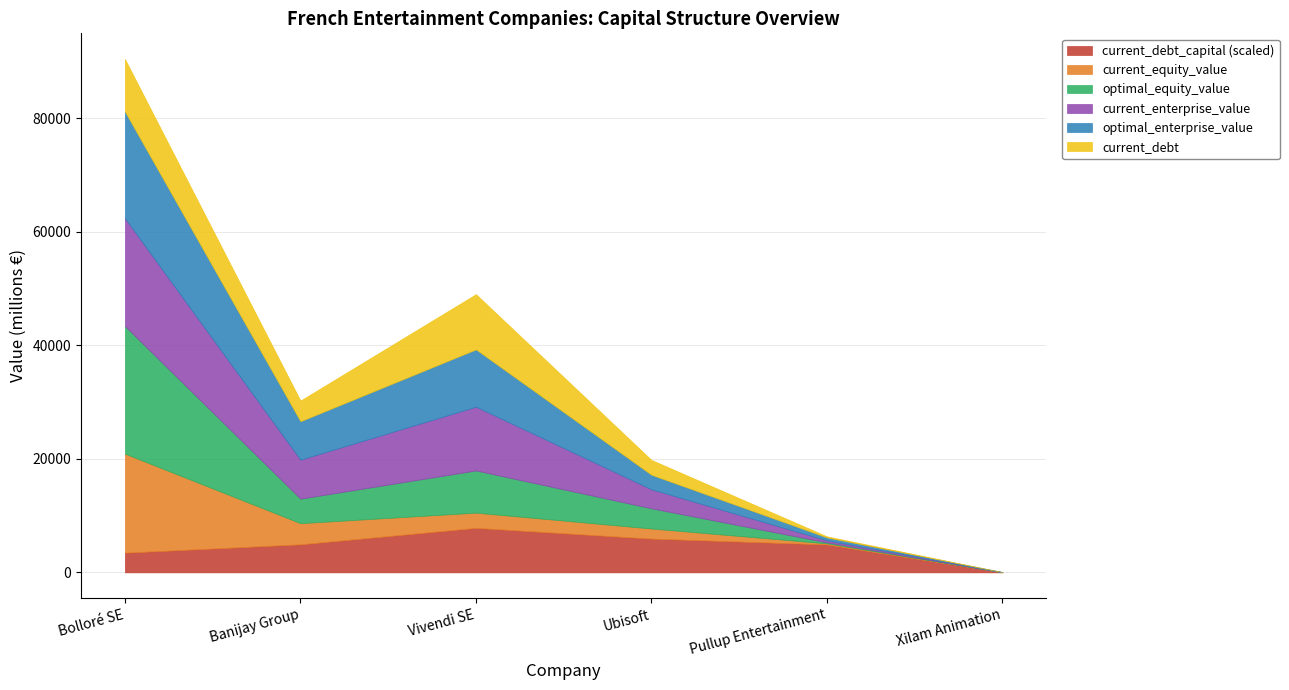

What value does the current_equity_value series have at Bolloré SE?

17445.8